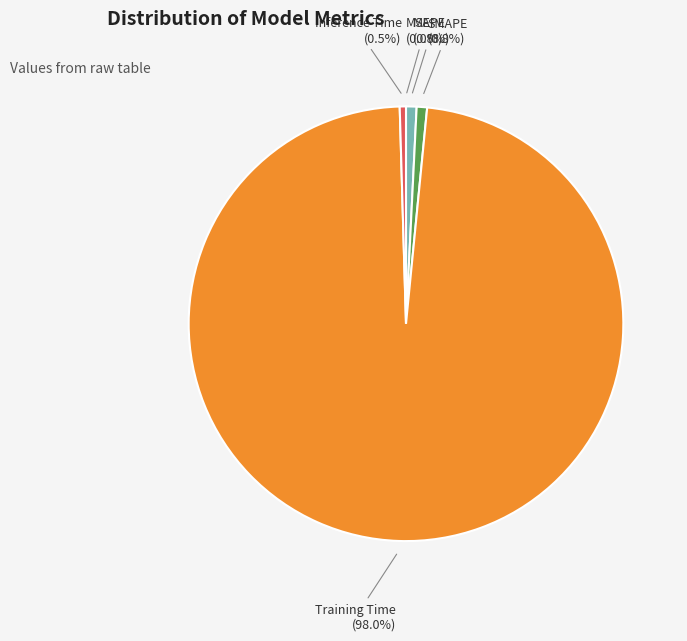

What is the majority slice?

Training Time